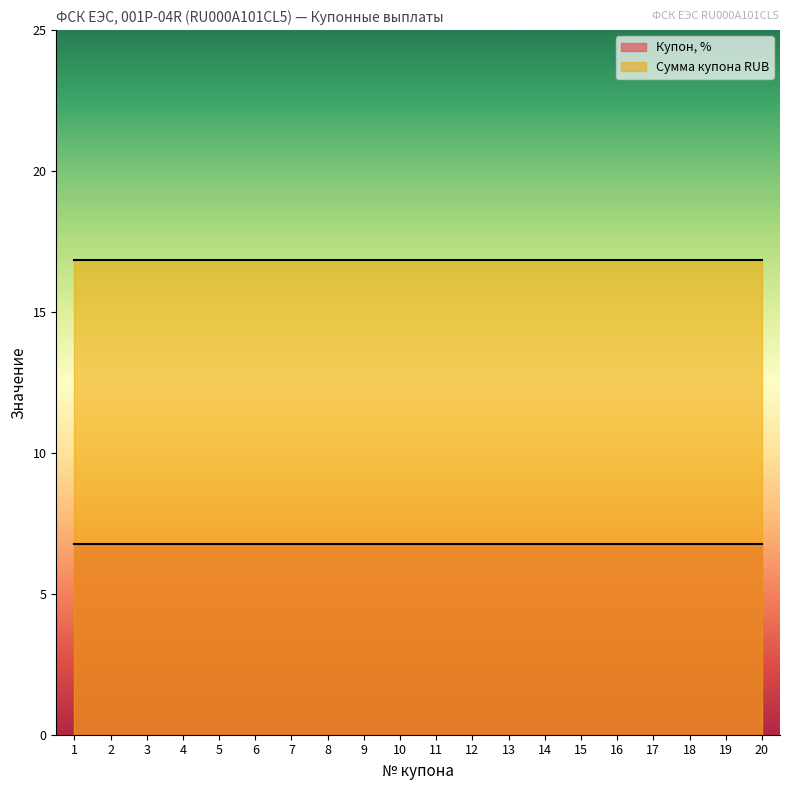

What is the minimum value for Сумма купона RUB?

16.8